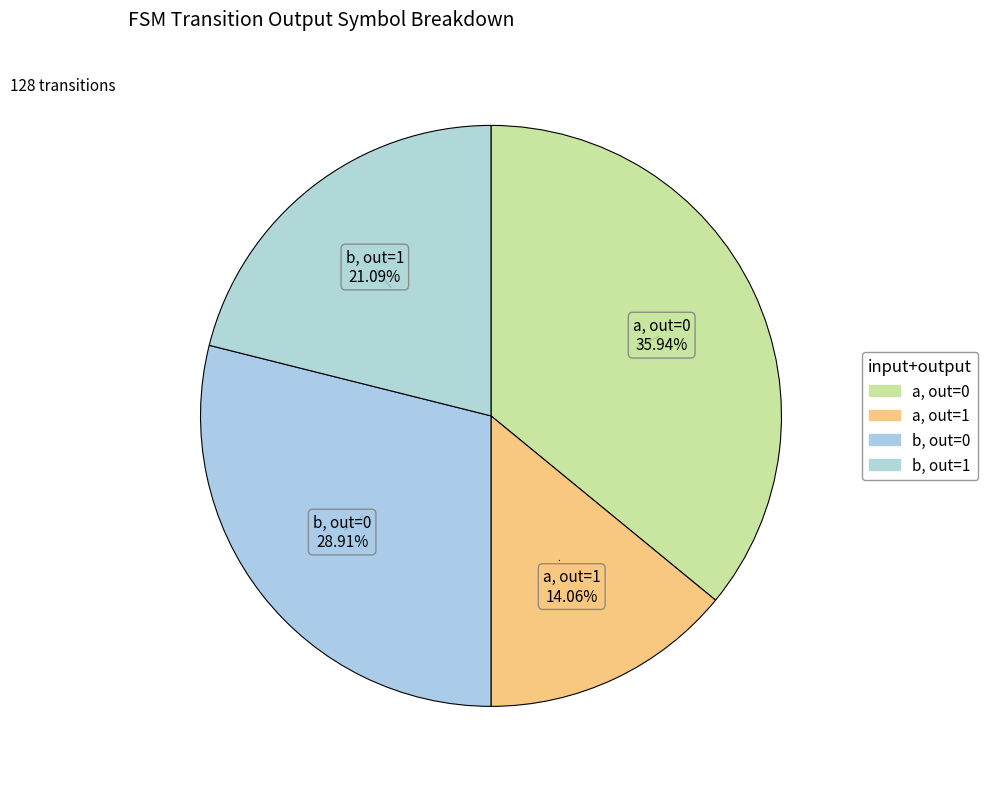

How many segments does this pie chart have?

4